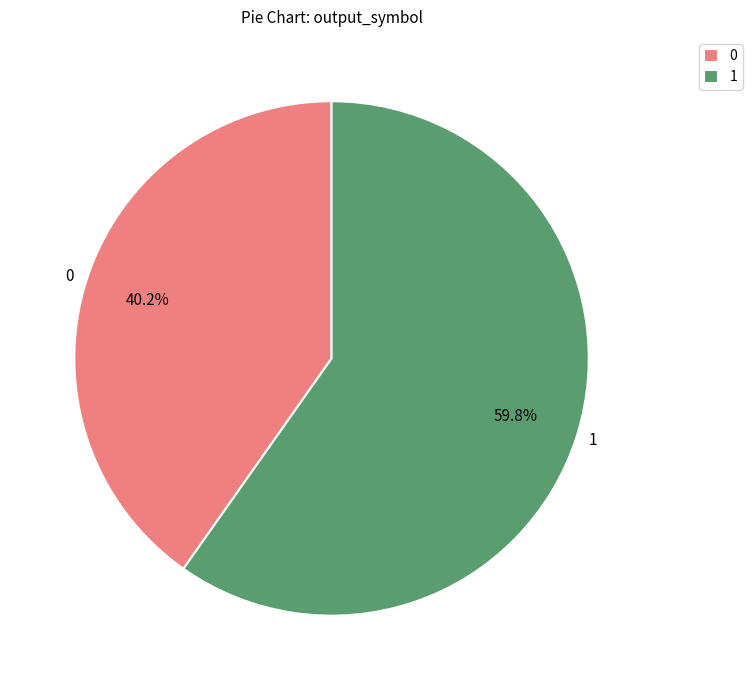

Which category has the smallest portion of the pie?

0